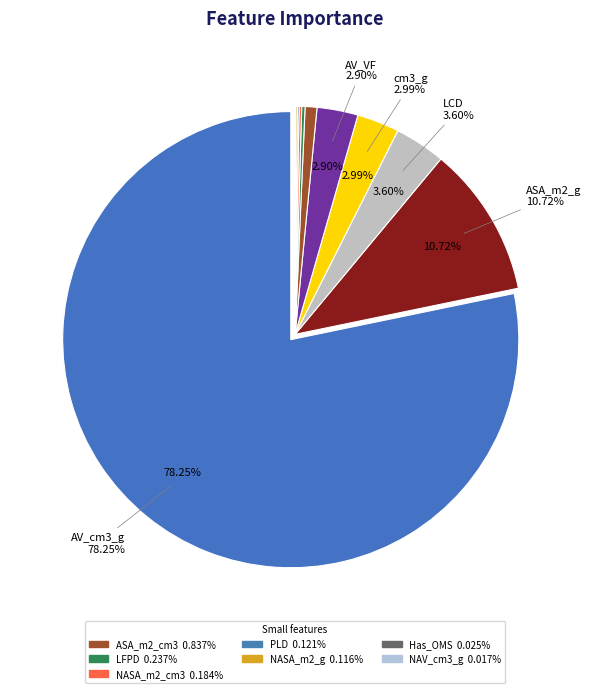

Which category accounts for the majority?

AV_cm3_g